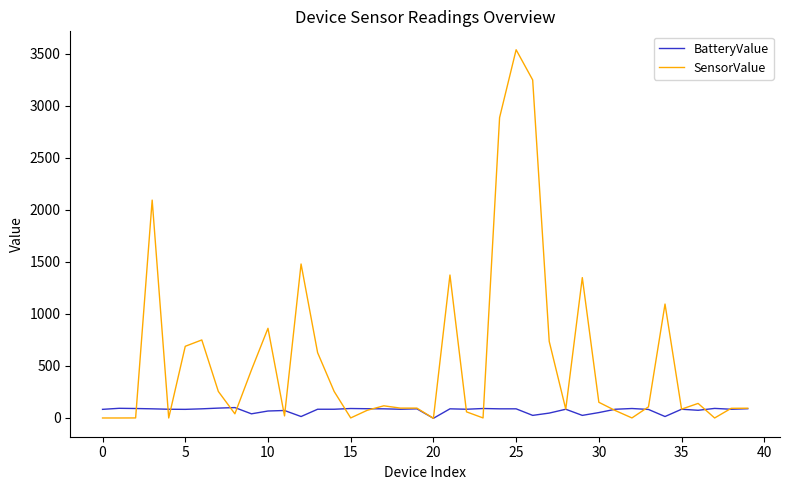

List the series in order of their peak value, lowest first.

BatteryValue, SensorValue